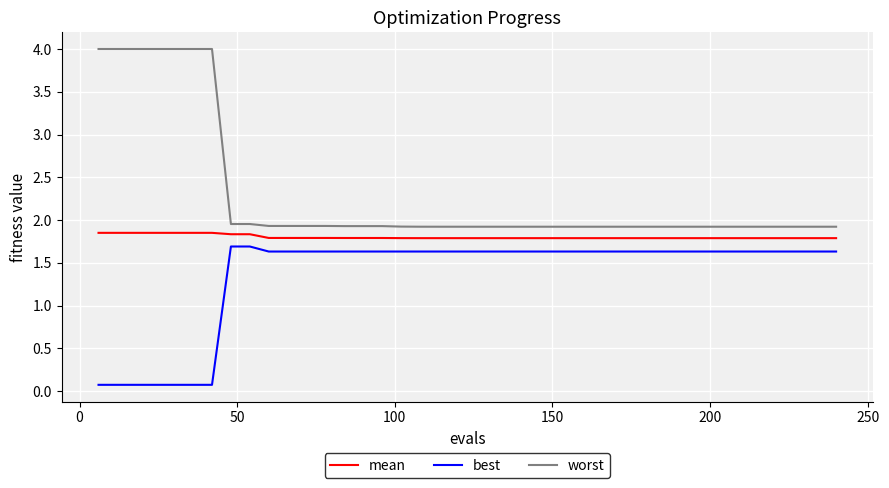

Does the chart display data point markers on the line(s)?

No